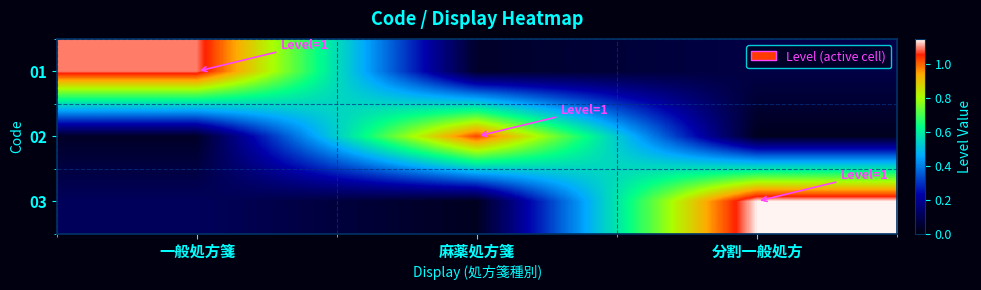

Reading left to right, list all the values displayed in this chart.

row_0: 1.1	0.0	0.1
row_1: 0.0	1.0	0.0
row_2: 0.1	0.0	1.1